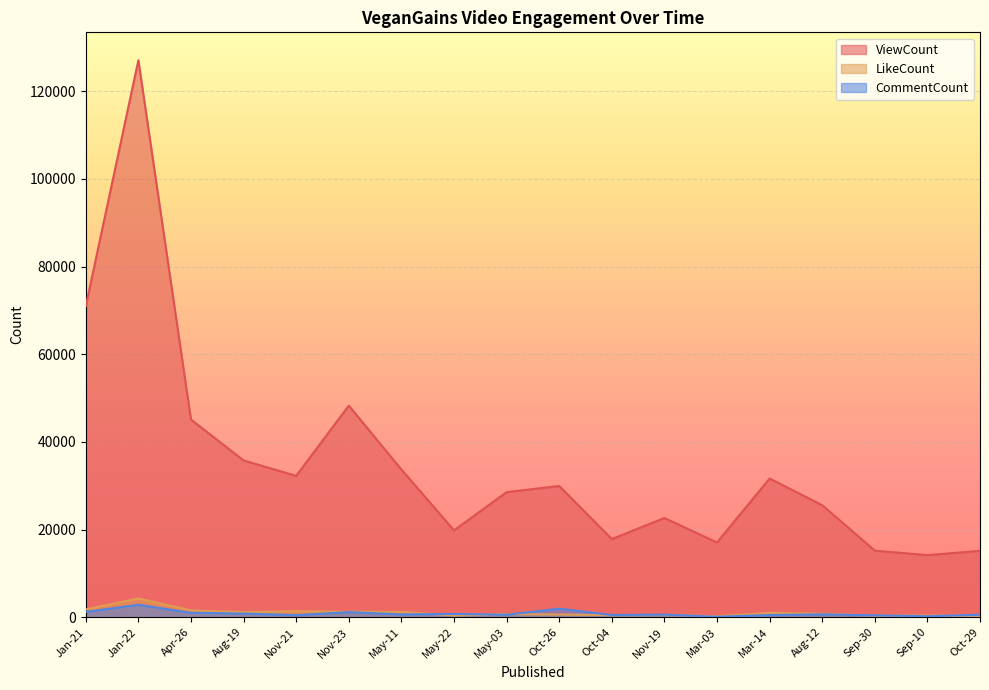

Which has a higher value, Jan-21 or May-03?

Jan-21